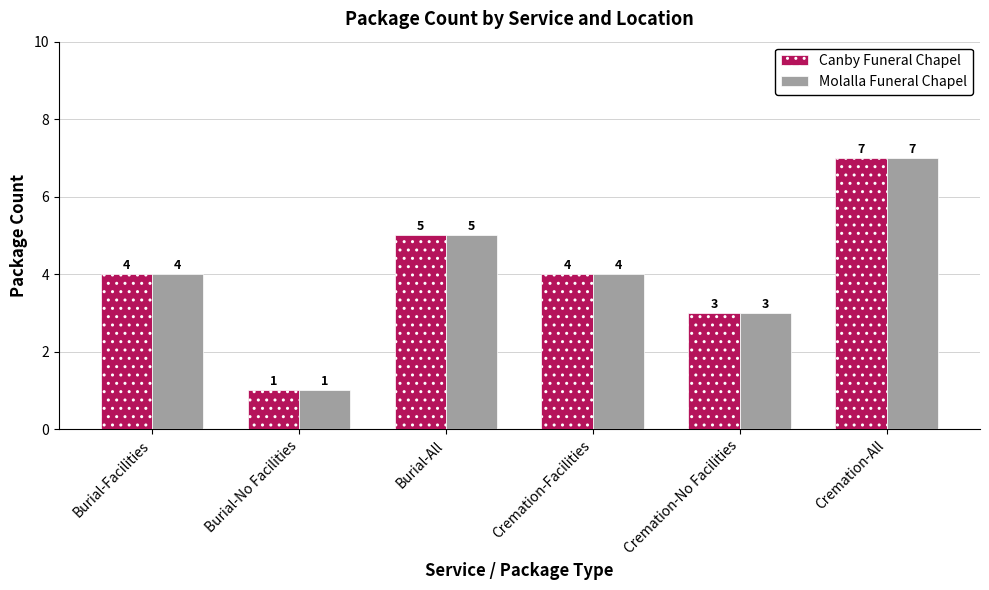

How many Molalla Funeral Chapel values are between 3 and 5?

4